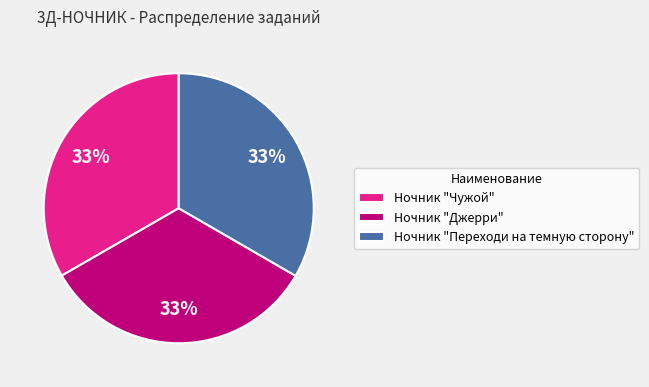

What is the ratio of the value at Ночник "Переходи на темную сторону" to the value at Ночник "Джерри"?

1.0